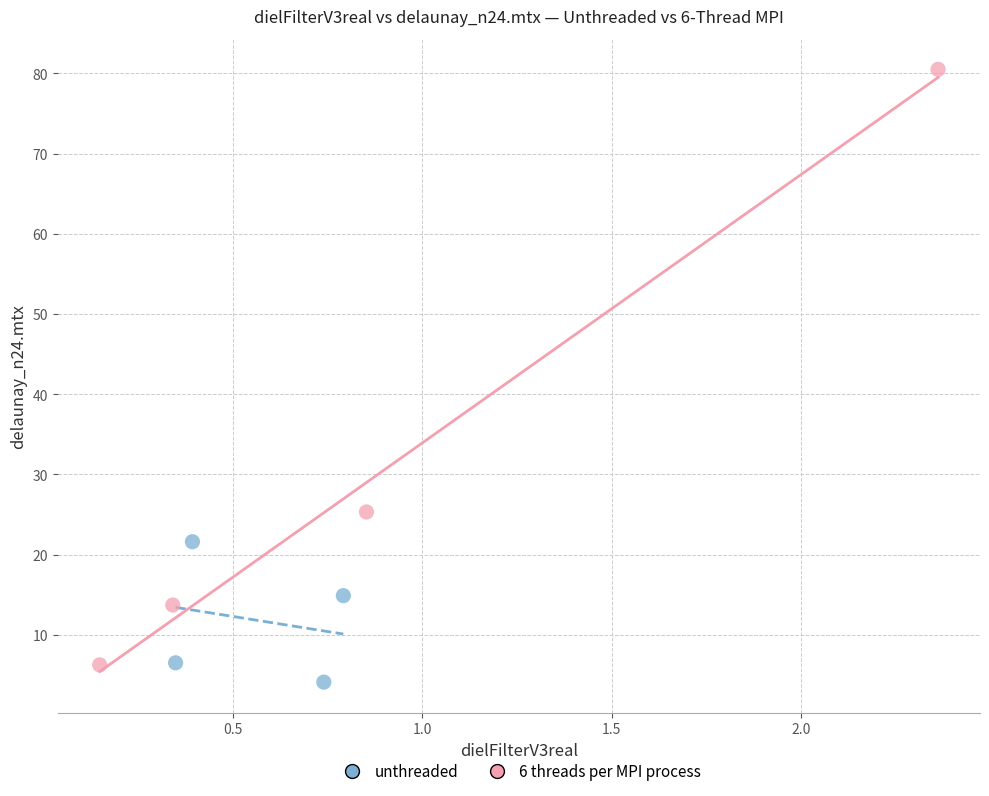

Which series has the widest spread of Y values?

6 threads per MPI process